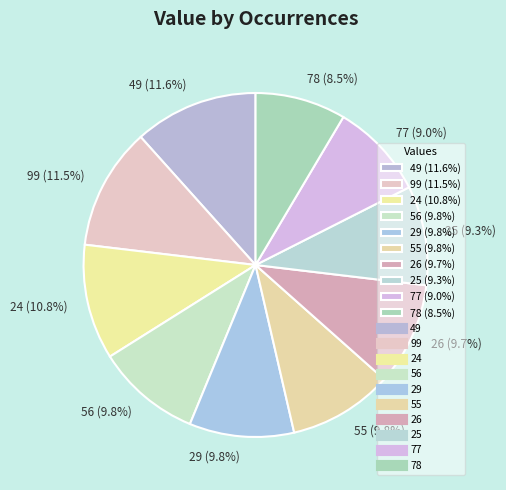

Is it true that 24 is 21% of the pie?

False